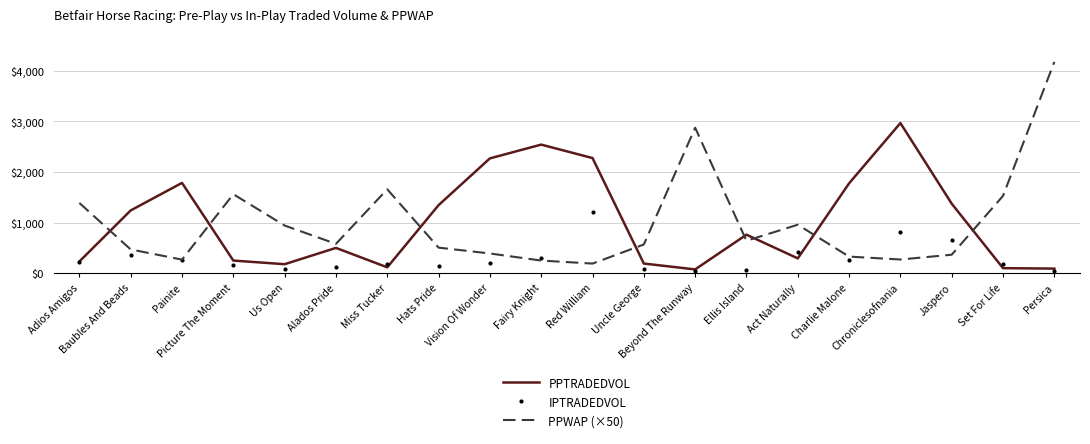

What is the sum of the PPTRADEDVOL values at Adios Amigos and Alados Pride?

727.5